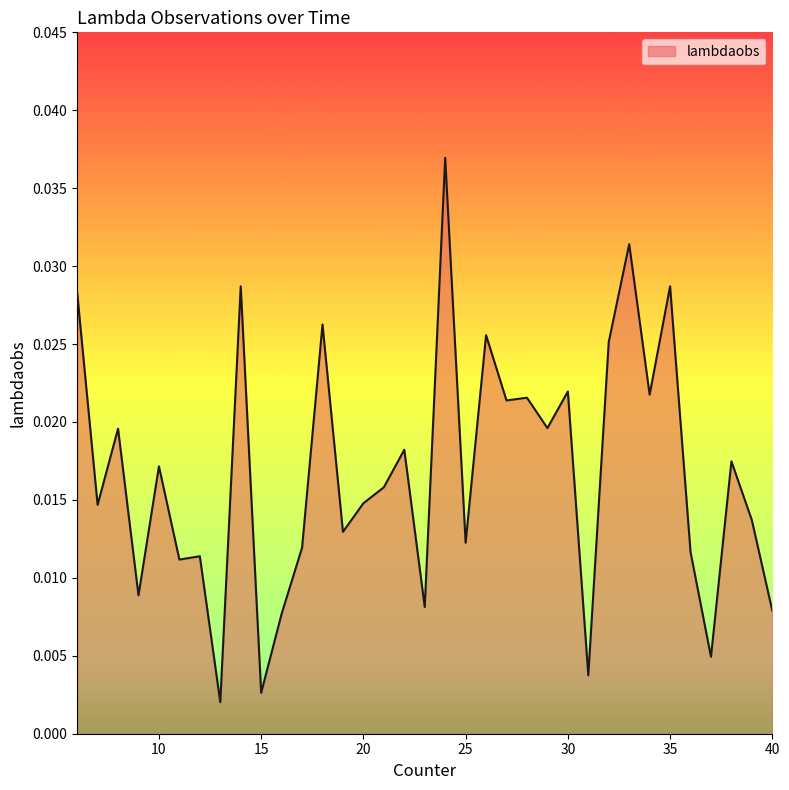

List the labels in order of value, largest first.

24, 33, 14, 35, 6, 18, 26, 32, 30, 34, 28, 27, 29, 8, 22, 38, 10, 21, 20, 7, 39, 19, 25, 17, 36, 12, 11, 9, 23, 40, 16, 37, 31, 15, 13